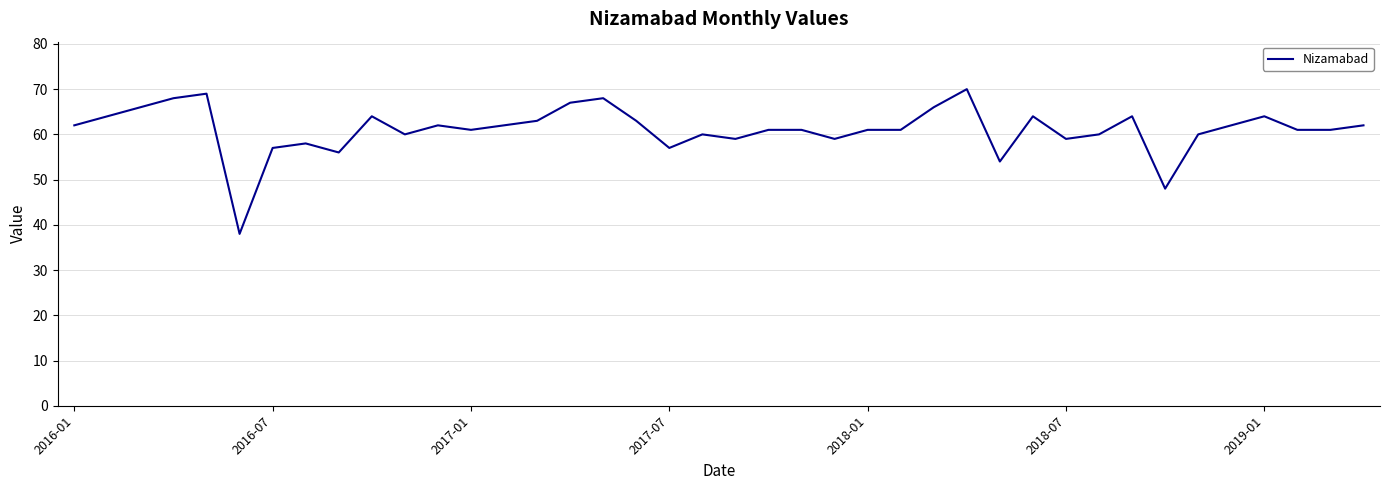

Count the number of categories in the chart.

40